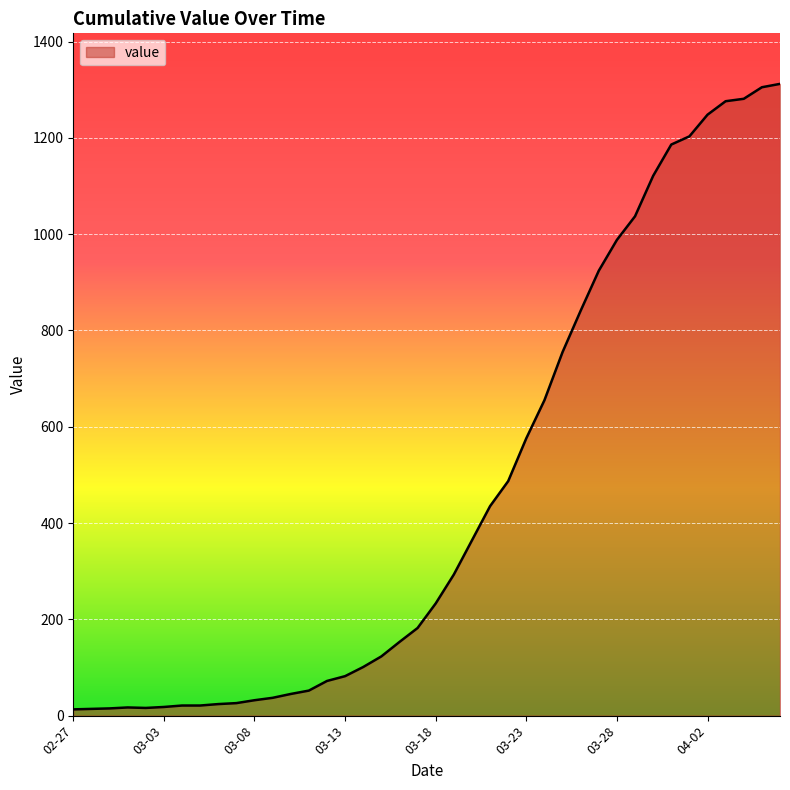

What is the maximum value shown in the chart?

1312